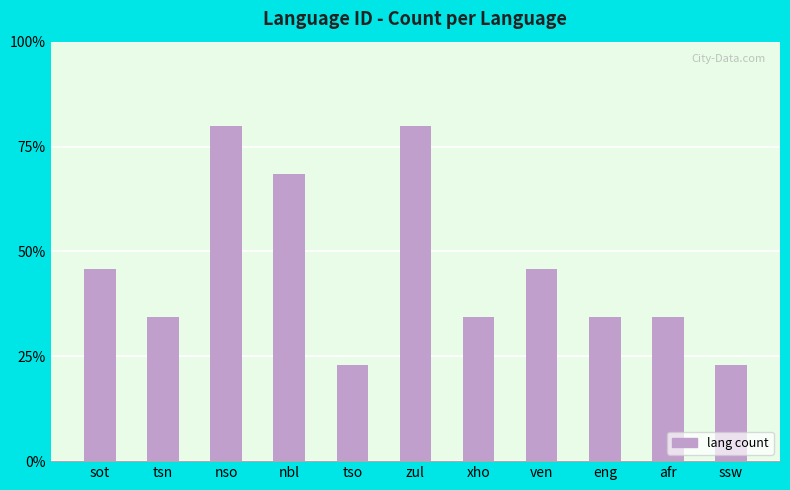

What is the sum of all values?

44